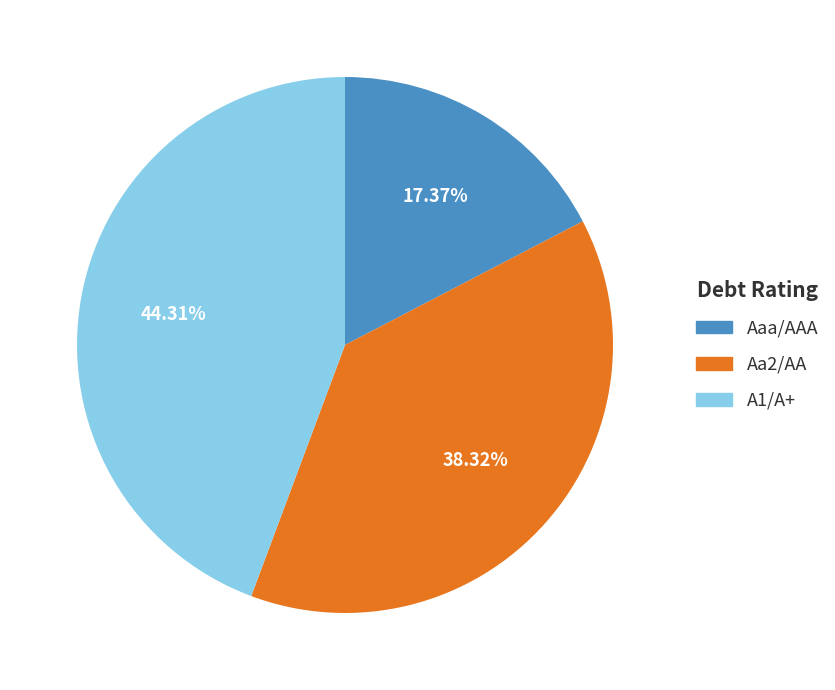

Count the number of slices in the pie.

3